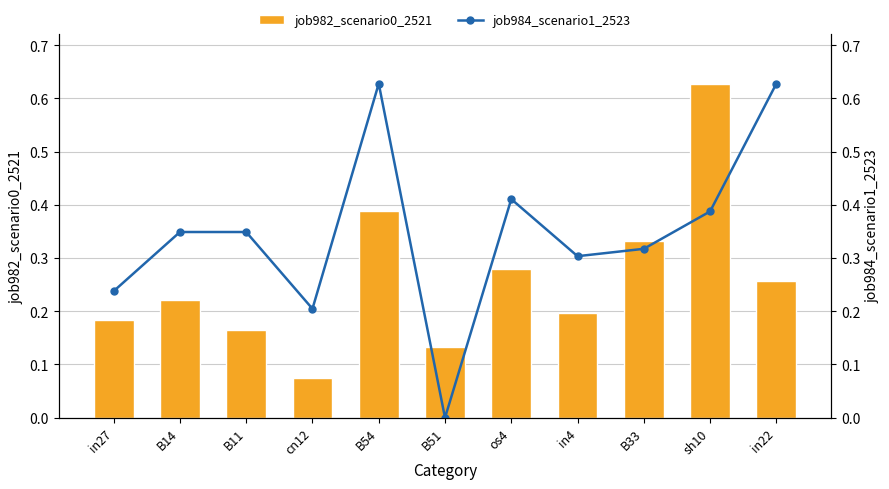

How many groups of bars are there?

11